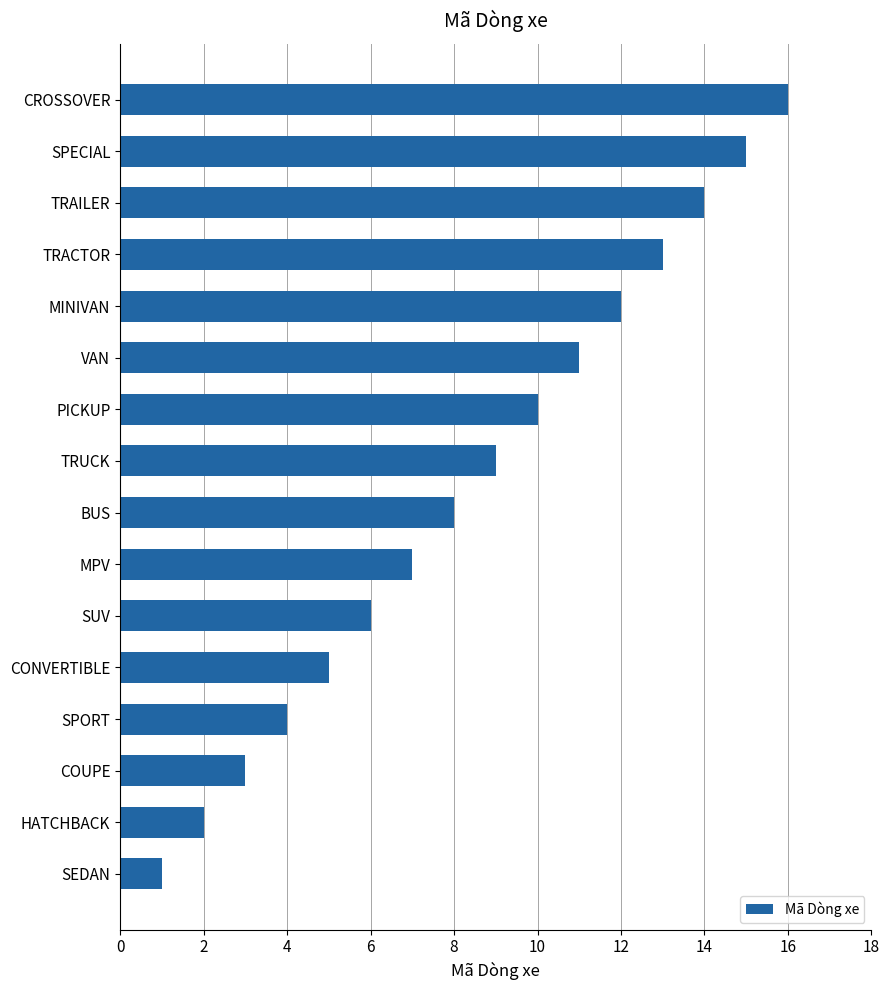

What is the sum of all values?

136